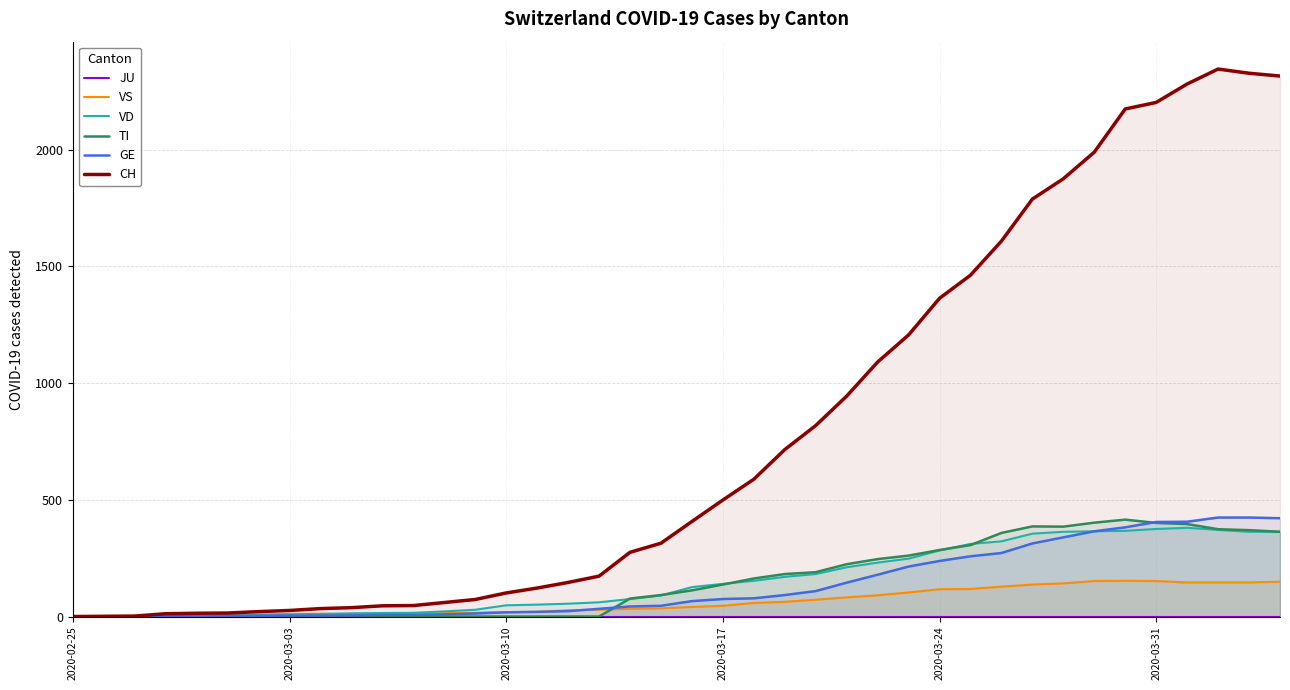

Which series has the widest spread of values?

CH